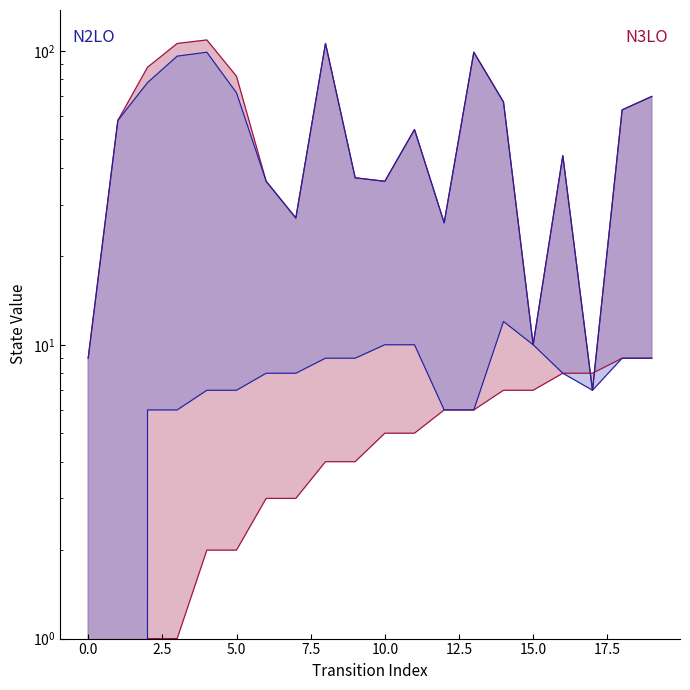

True or false: source_state and destination_state cross at least once.

True